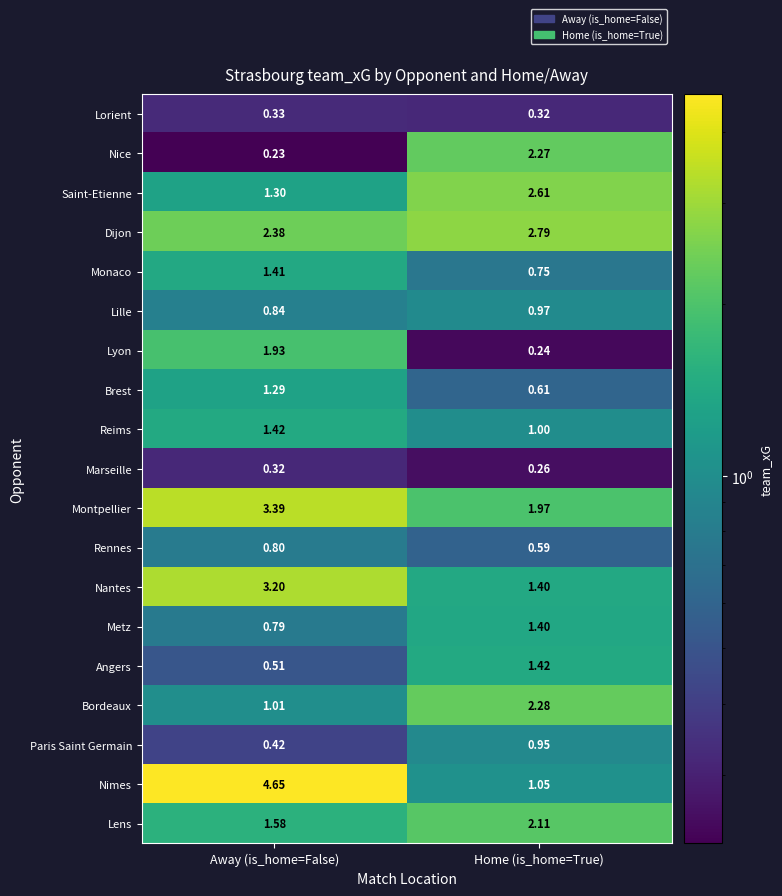

Between Away (is_home=False) and Home (is_home=True), which series saw the biggest shift?

Nimes